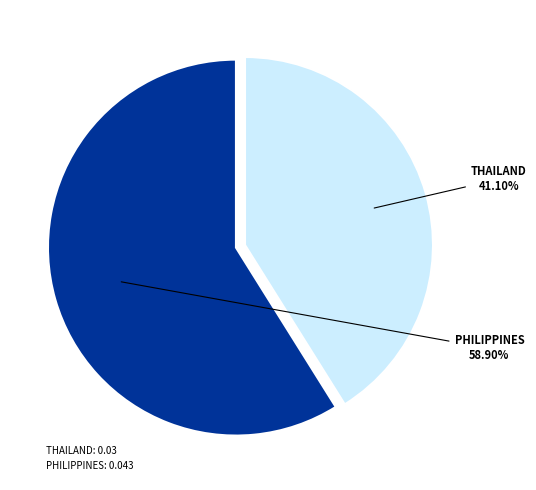

Which category has the smallest portion of the pie?

THAILAND